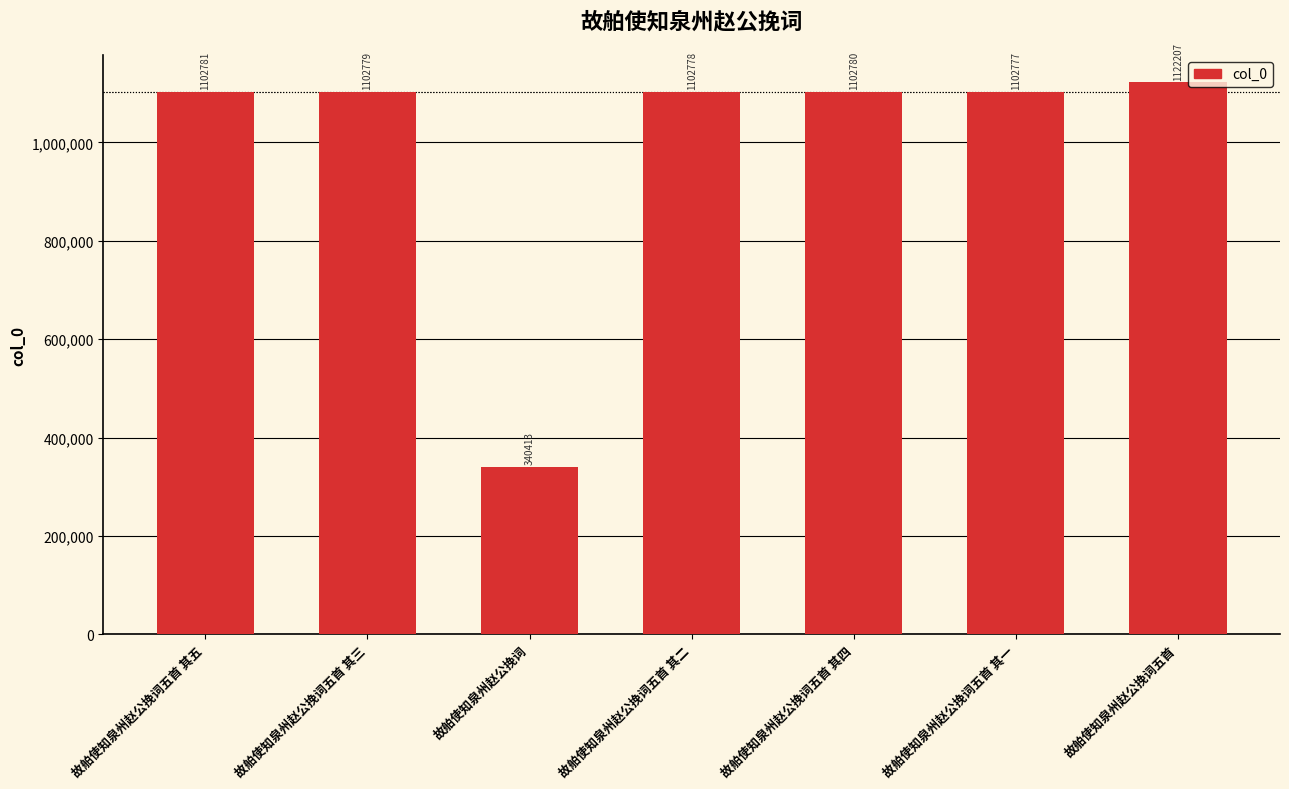

Rank the categories by value from lowest to highest.

故舶使知泉州赵公挽词, 故舶使知泉州赵公挽词五首 其一, 故舶使知泉州赵公挽词五首 其二, 故舶使知泉州赵公挽词五首 其三, 故舶使知泉州赵公挽词五首 其四, 故舶使知泉州赵公挽词五首 其五, 故舶使知泉州赵公挽词五首